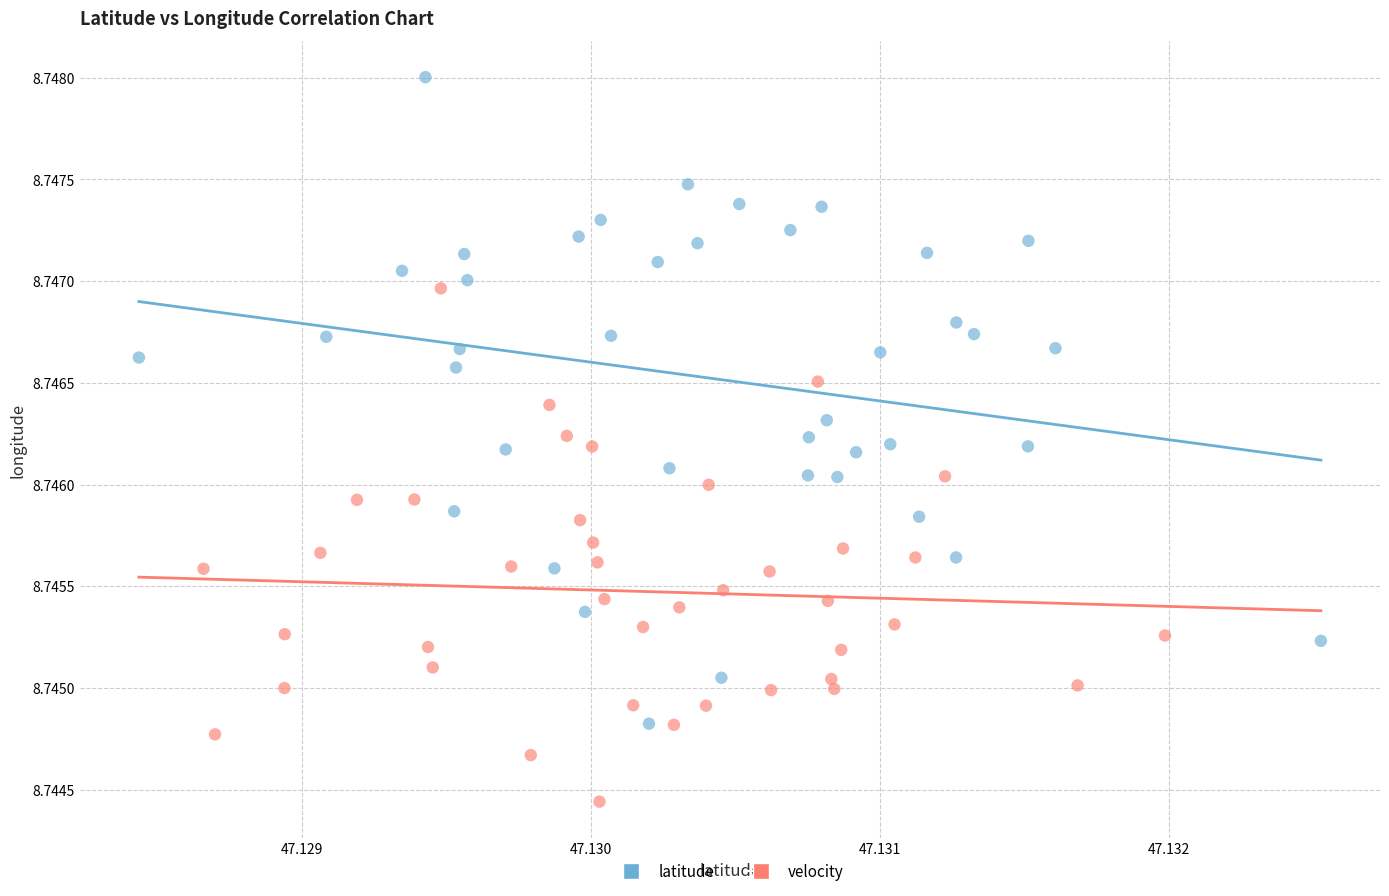

Which series has the widest spread of Y values?

latitude